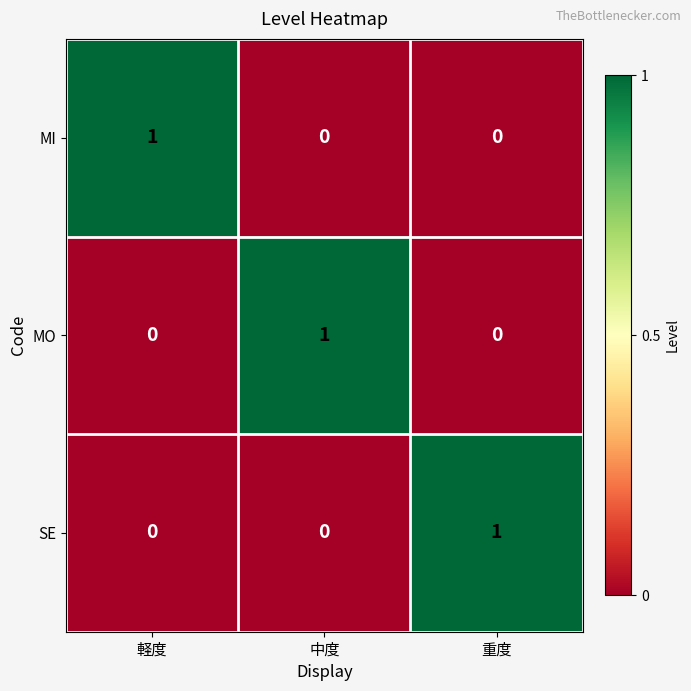

How many series are shown in this chart?

3